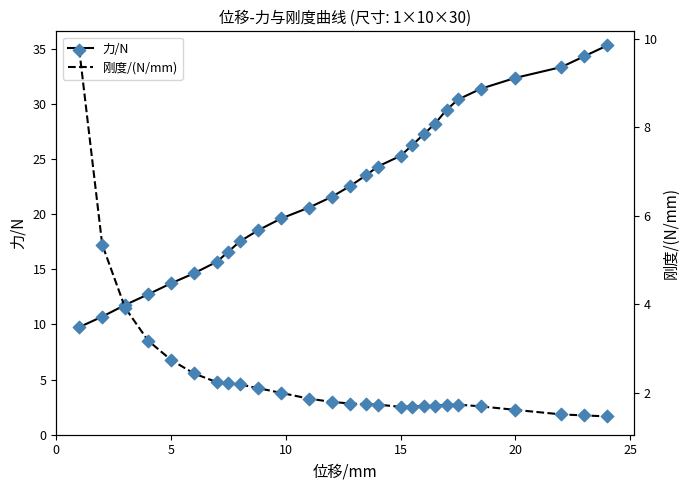

Which series contains the lowest Y value?

刚度/(N/mm)